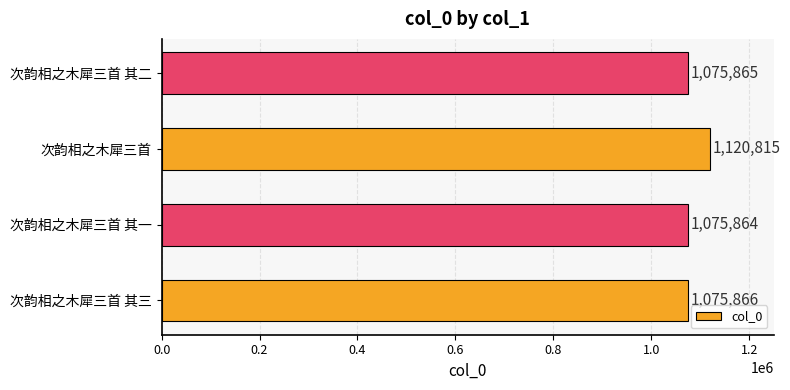

List the labels in order of value, smallest first.

次韵相之木犀三首 其一, 次韵相之木犀三首 其二, 次韵相之木犀三首 其三, 次韵相之木犀三首